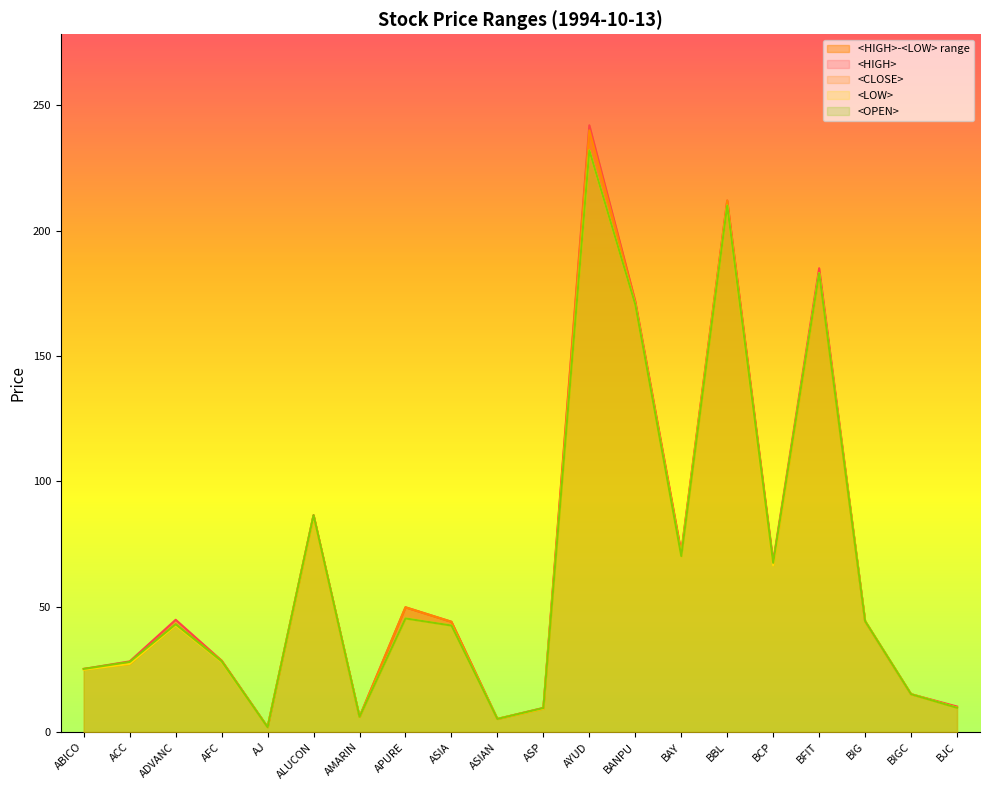

At which label is <LOW> closest to 116?

ALUCON